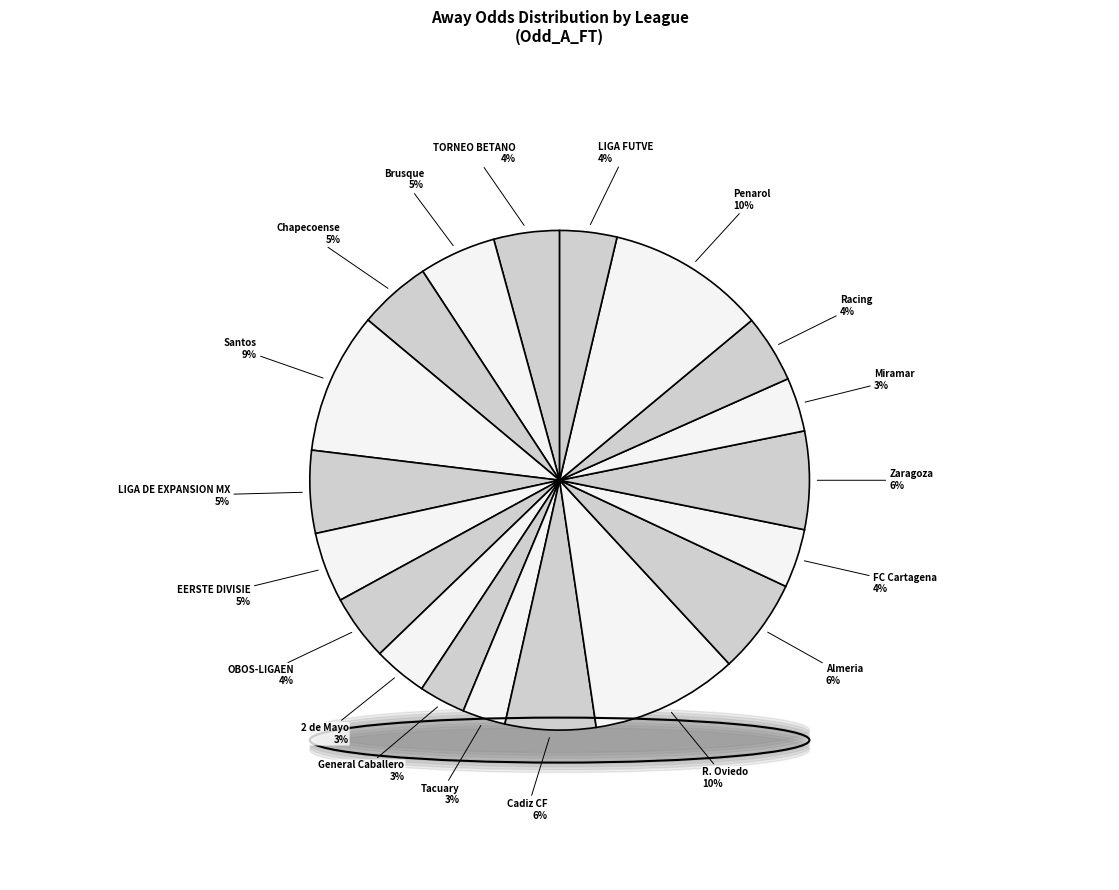

What is the smallest slice in the pie chart?

PARAGUAY - PRIMERA DIVISION (Tacuary)